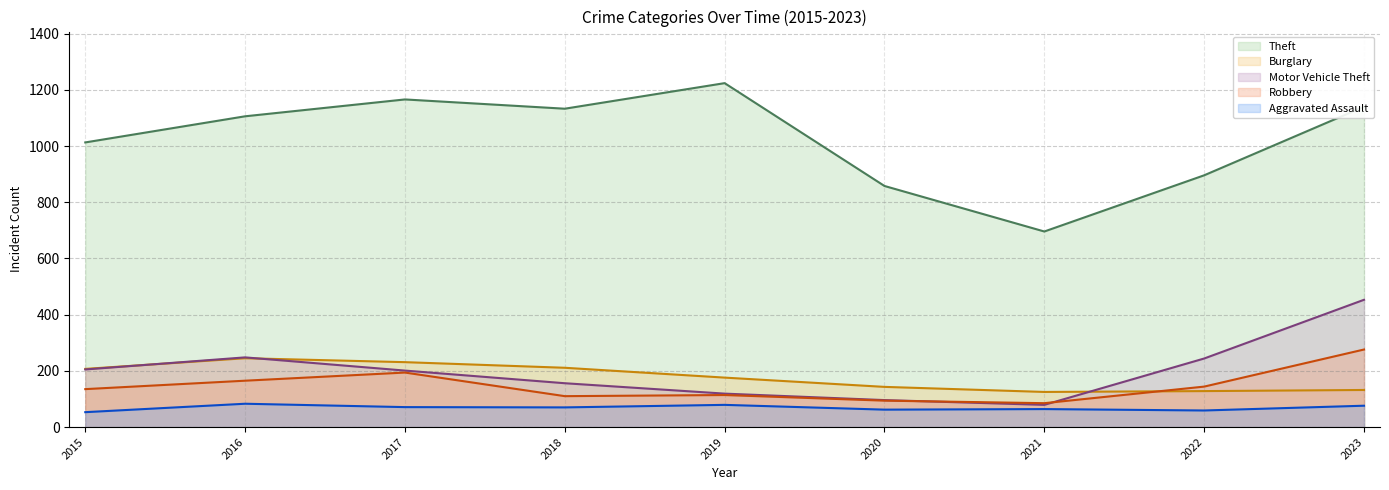

What is the average value of the Robbery series?

146